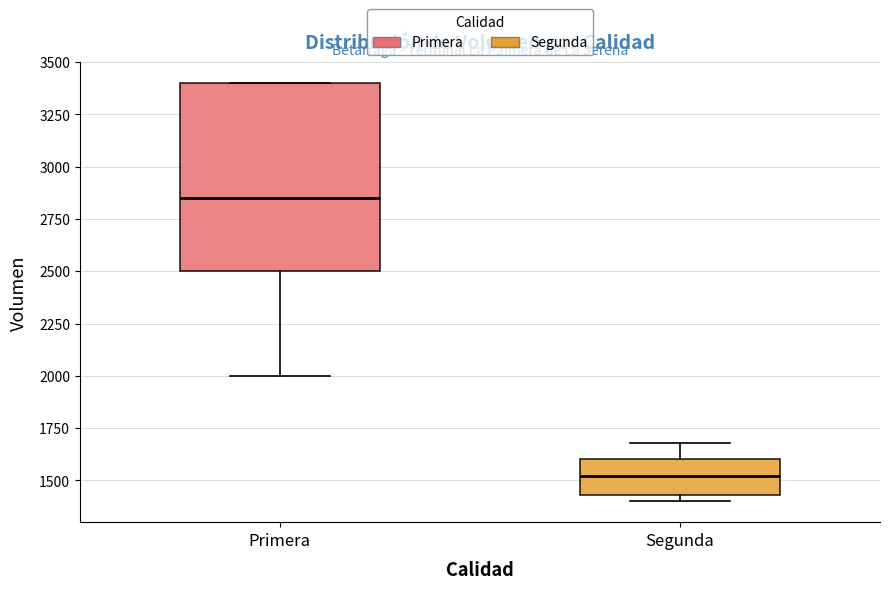

Reading left to right, read every box against the y-axis: the position of its median line, the range the box covers, and the ends of its whiskers. The values are not printed on the chart, so give them approximately, as read against the axis.

Primera: median 2850, box 2500 to 3400, whiskers 2000 to 3400
Segunda: median 1500, box 1450 to 1600, whiskers 1400 to 1700